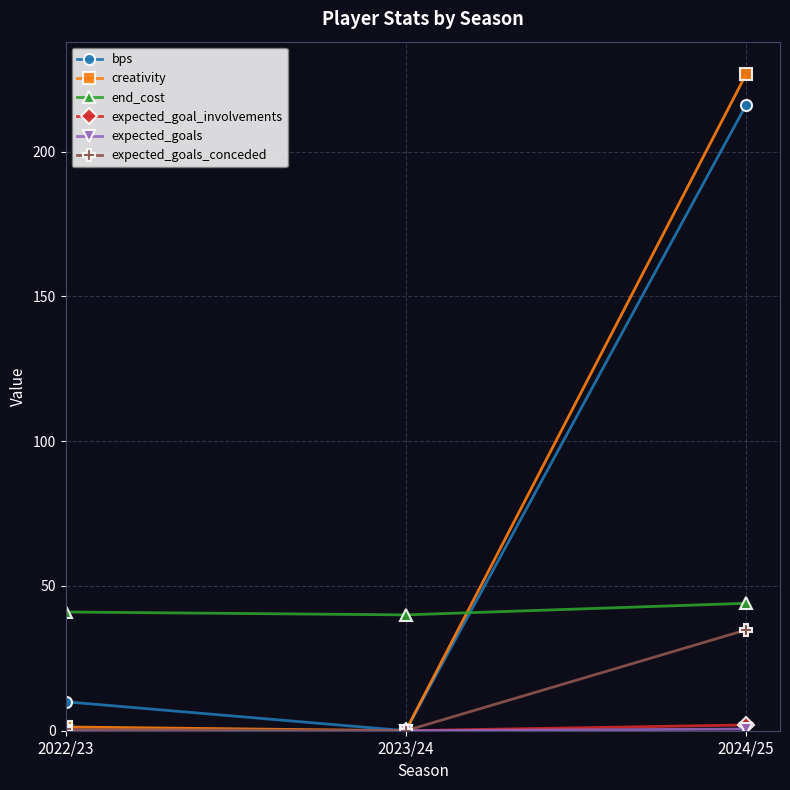

At how many categories does at least one series exceed 99?

1